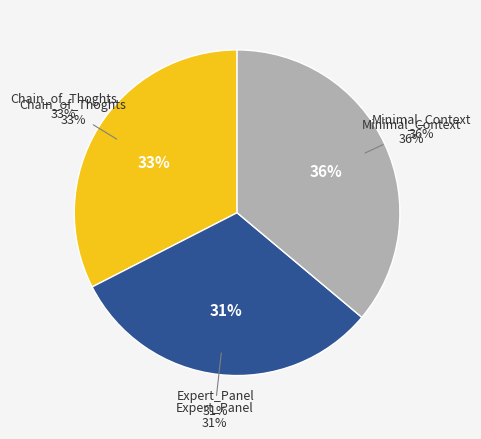

What is the smallest slice in the pie chart?

Expert_Panel